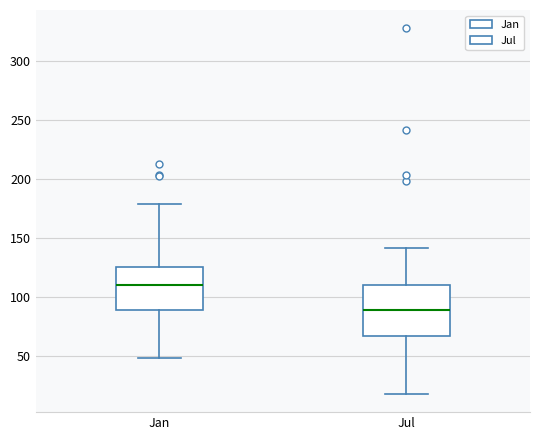

Reading left to right, transcribe this box plot: for each box, give where its median line is, the range the box spans, and where its two whiskers end, as read against the y-axis. The values are not printed on the chart, so give them approximately, as read against the axis.

Jan: median 110, box 90 to 125, whiskers 50 to 180
Jul: median 90, box 65 to 110, whiskers 20 to 140